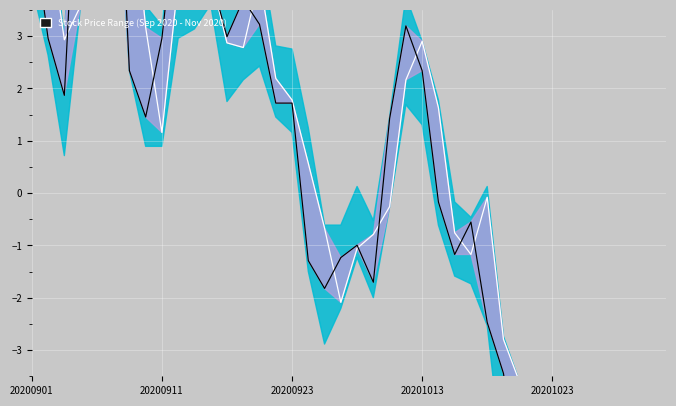

True or false: Open (smooth) has a value of -11.3 at 35.

False